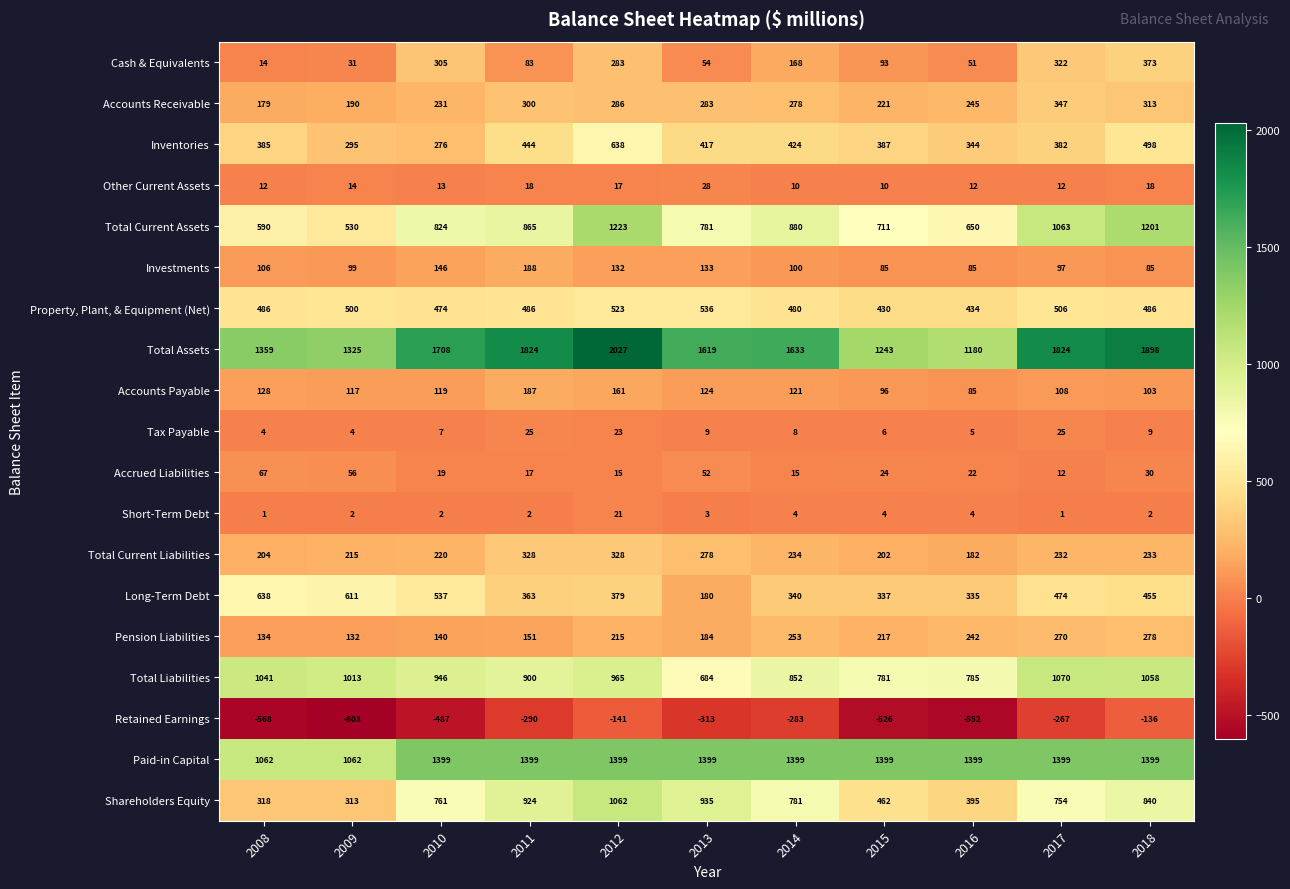

What is the total value across all series at 2018?

9143